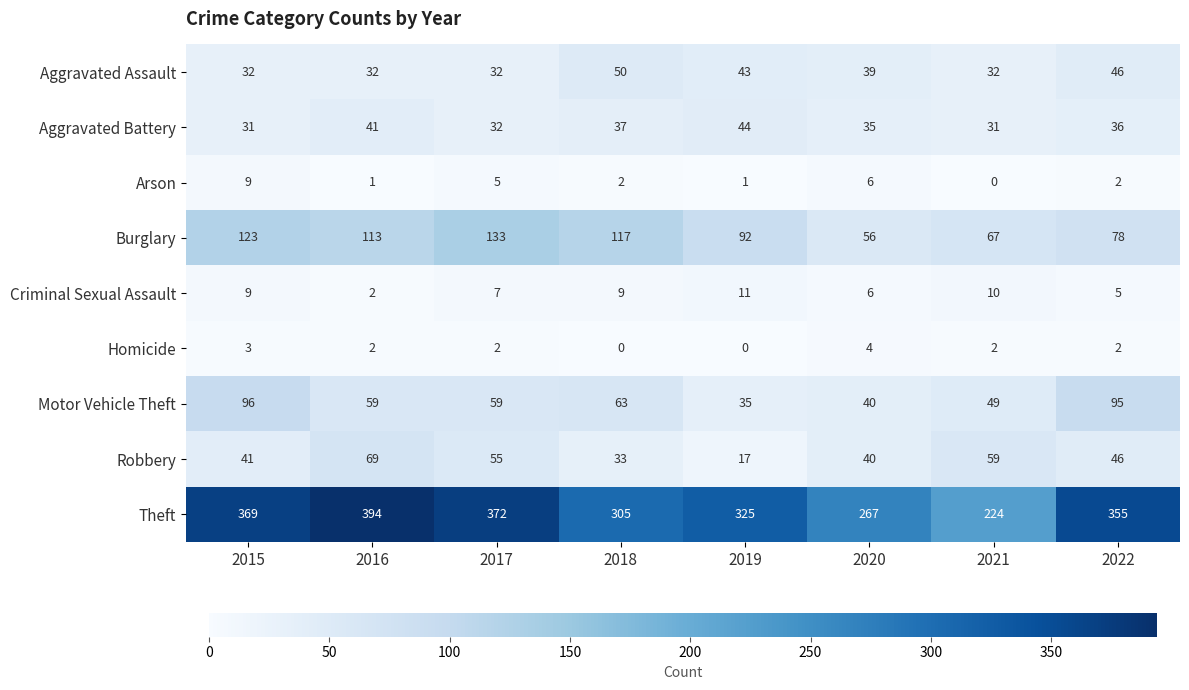

The Criminal Sexual Assault series shows 18 at 2021. True or false?

False